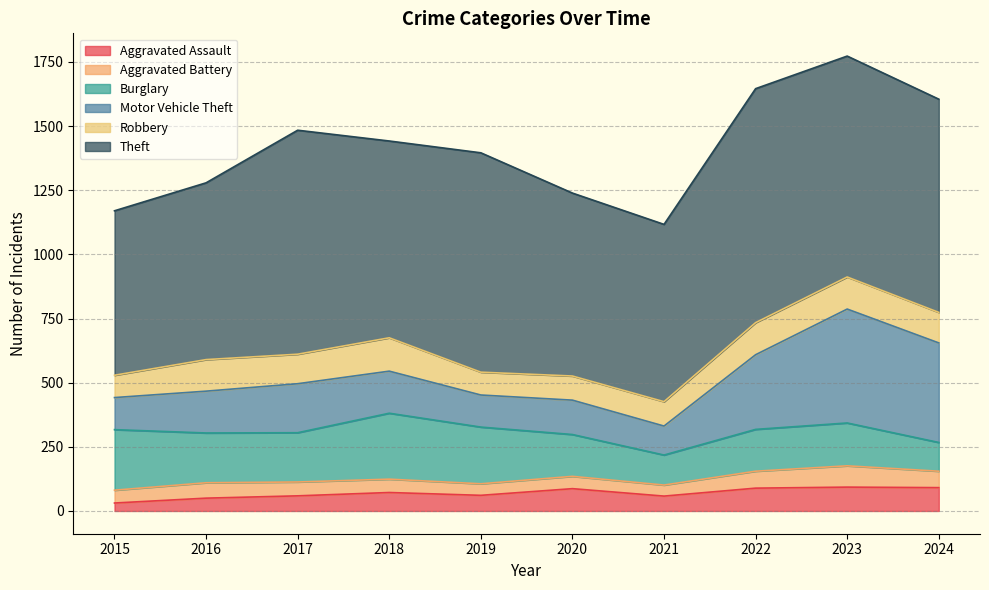

Does the chart display data point markers on the line(s)?

No